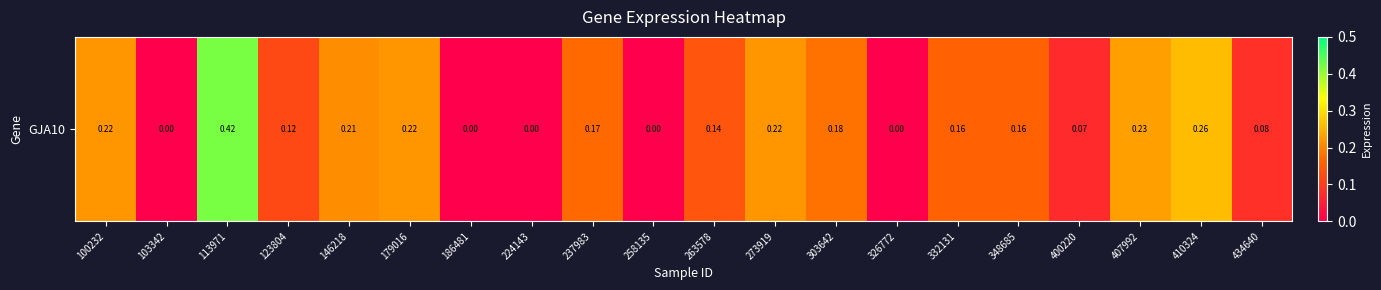

Is it true that the value at 410324 is 0.3?

True